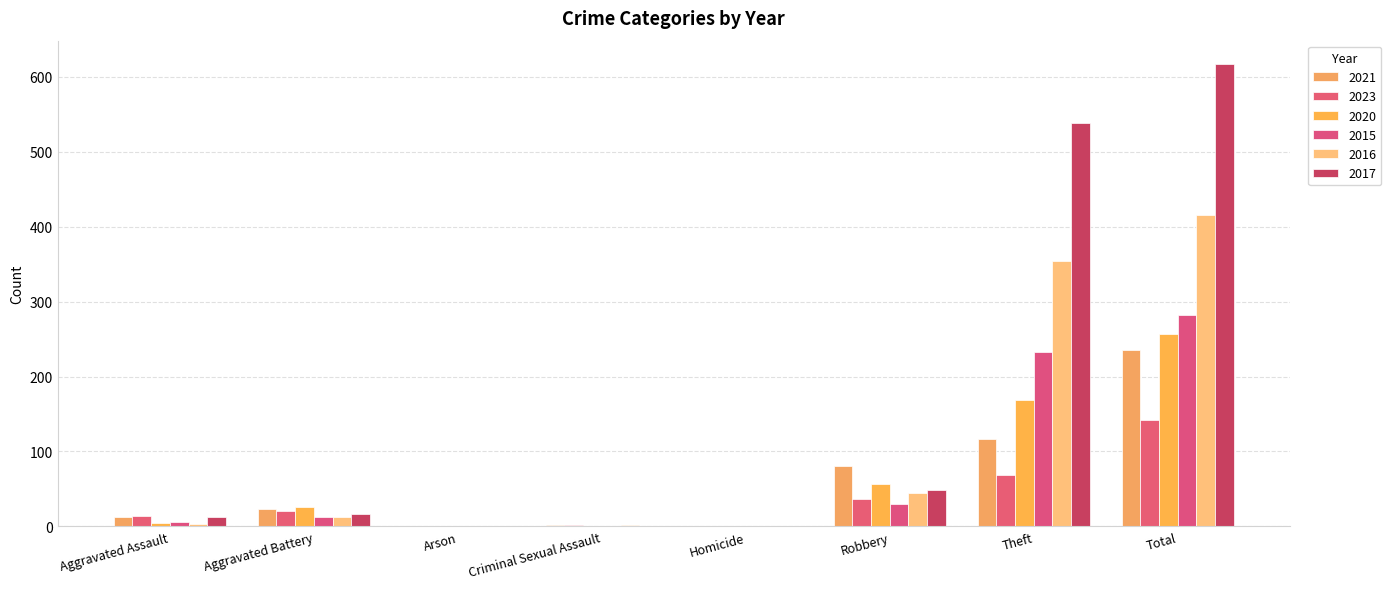

How many categories are shown in the chart?

8